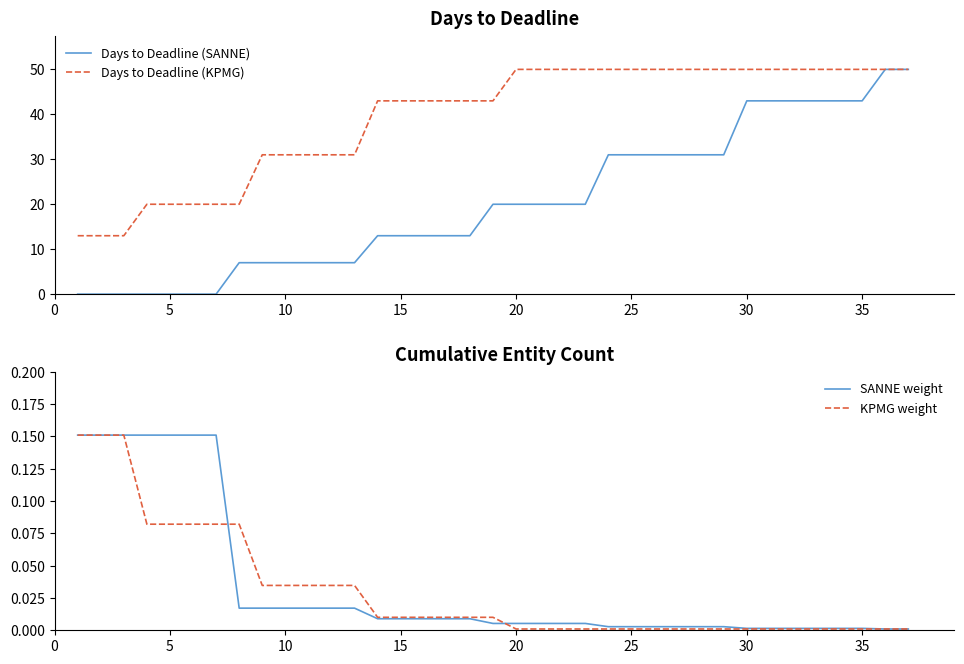

What is the maximum value for SANNE weight?

0.2